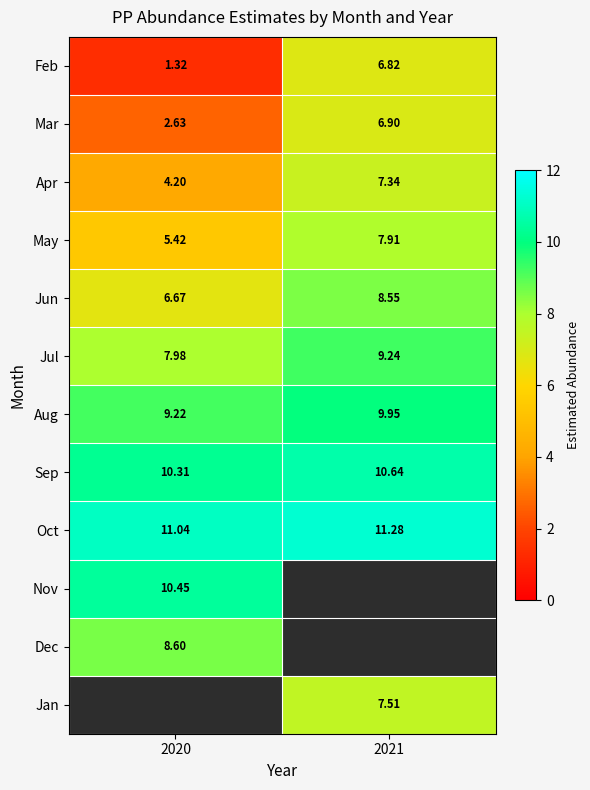

Is the value of Mar at 2020 greater than the value of Sep at 2021?

No